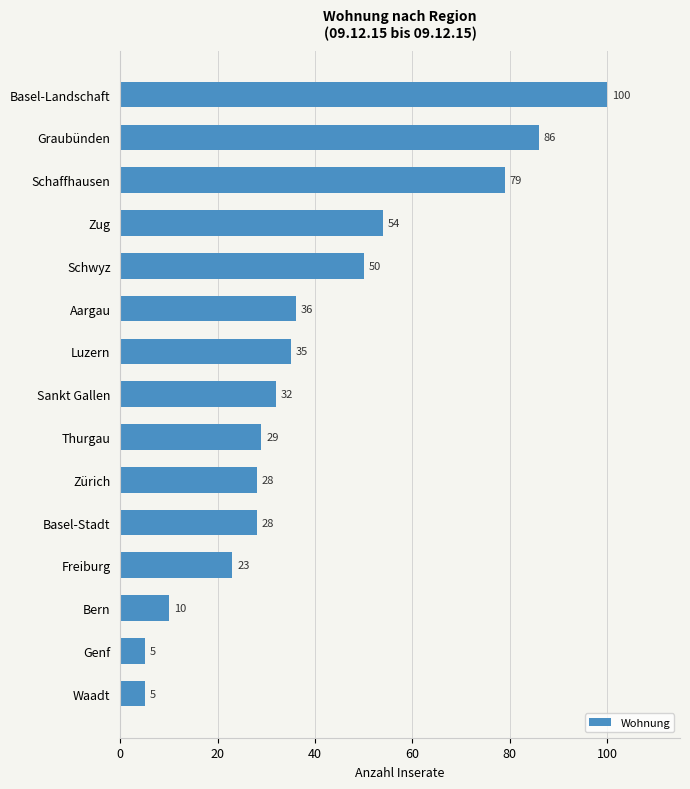

What is the approximate value at Waadt, to the nearest 5?

5